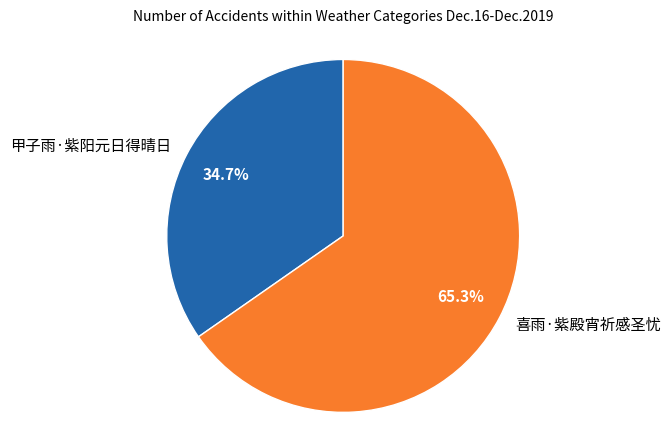

Between 甲子雨·紫阳元日得晴日 and 喜雨·紫殿宵祈感圣忧, which is larger?

喜雨·紫殿宵祈感圣忧